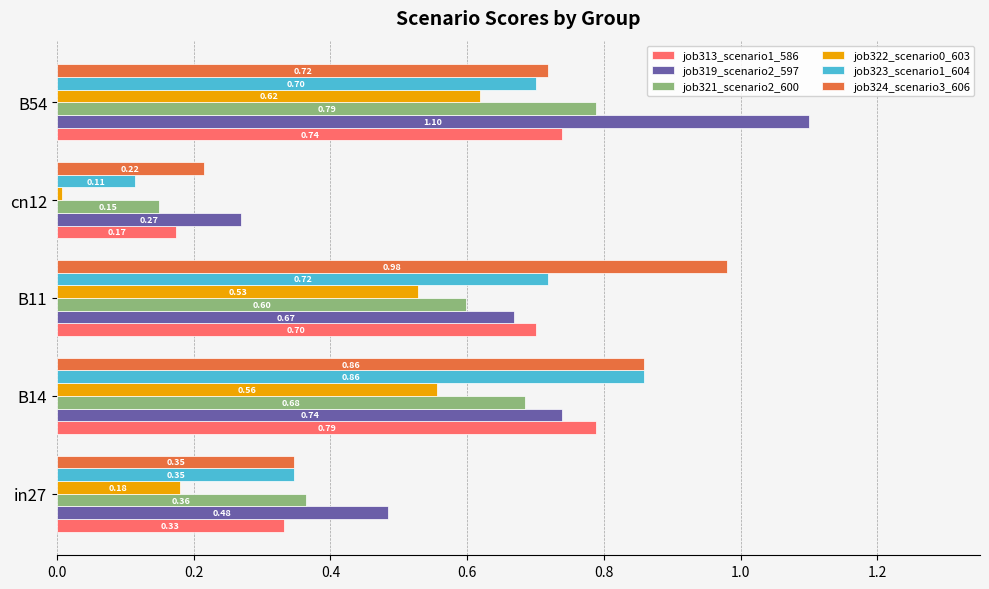

How many job323_scenario1_604 values are between 0 and 1?

5